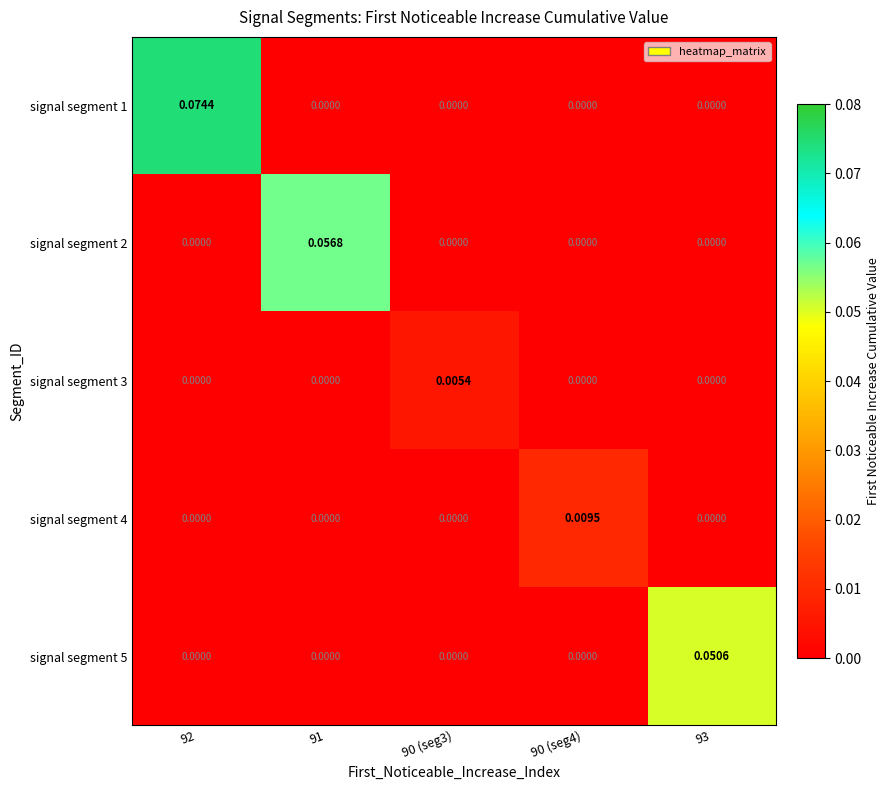

Which series changed the most between 92 and 90 (seg4)?

signal segment 1